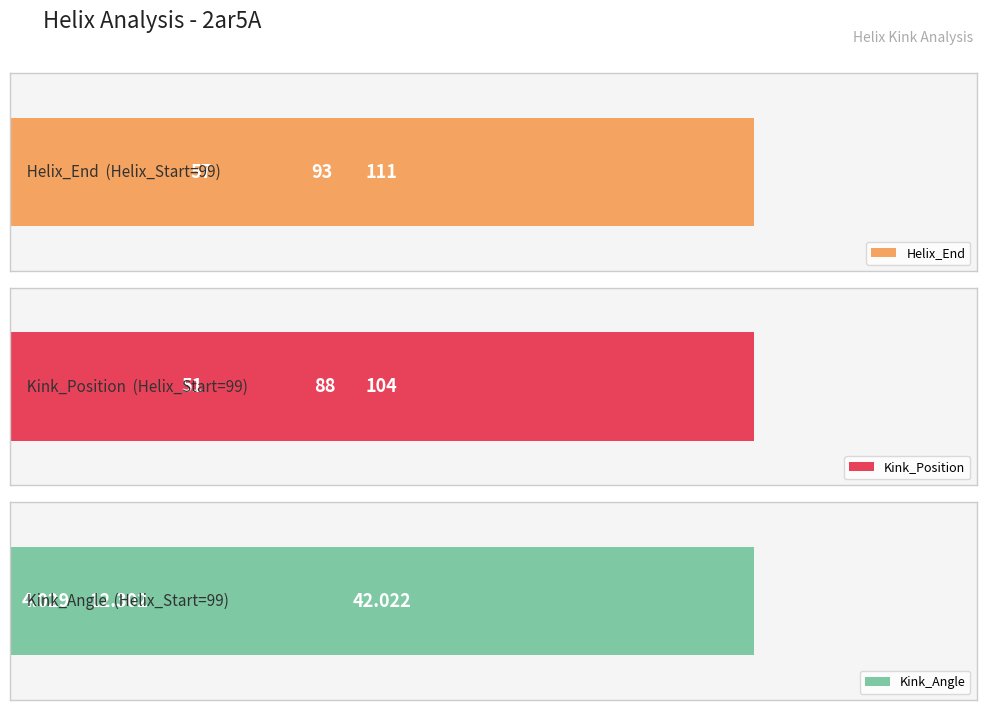

Reading right to left, list all the values displayed in this chart.

Helix_End: 111.0	93.0	57.0
Kink_Position: 104.0	88.0	51.0
Kink_Angle: 42.0	12.3	4.0